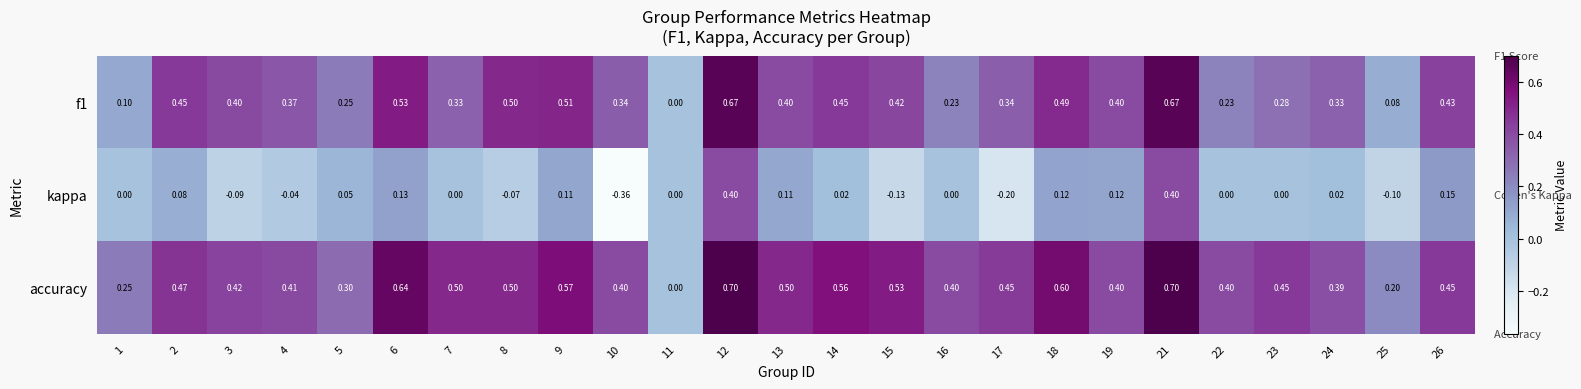

Rank the series by their average value, from highest to lowest.

accuracy, f1, kappa